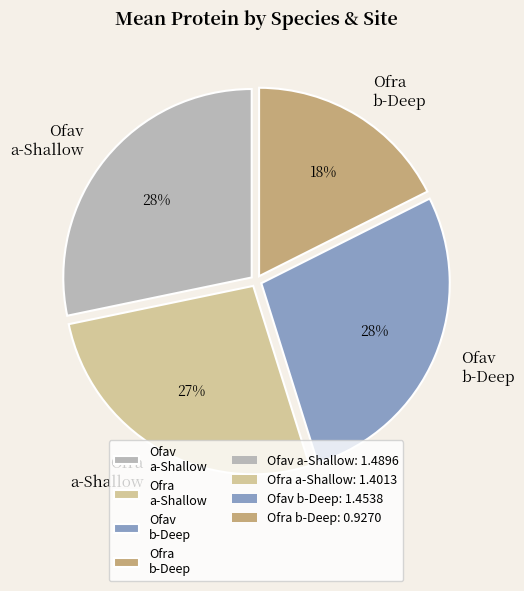

Count the number of slices in the pie.

4